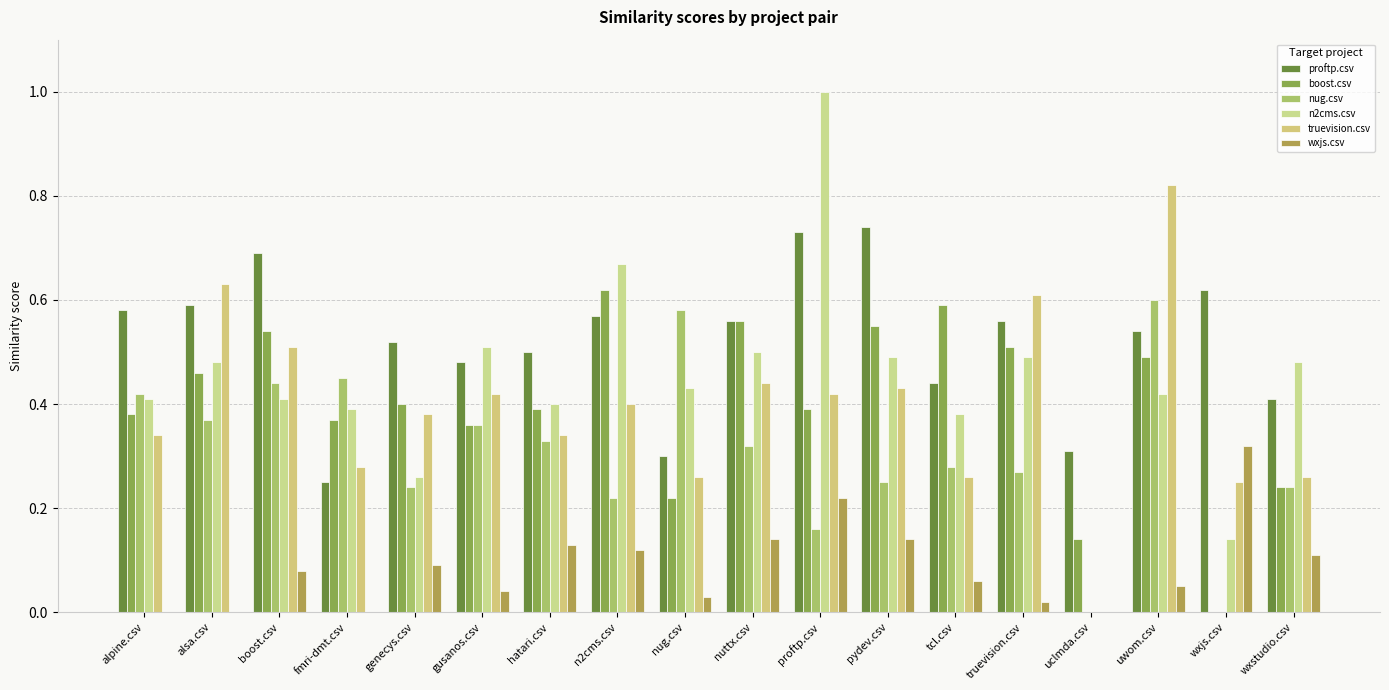

What is the label of the 14th bar from the right?

genecys.csv